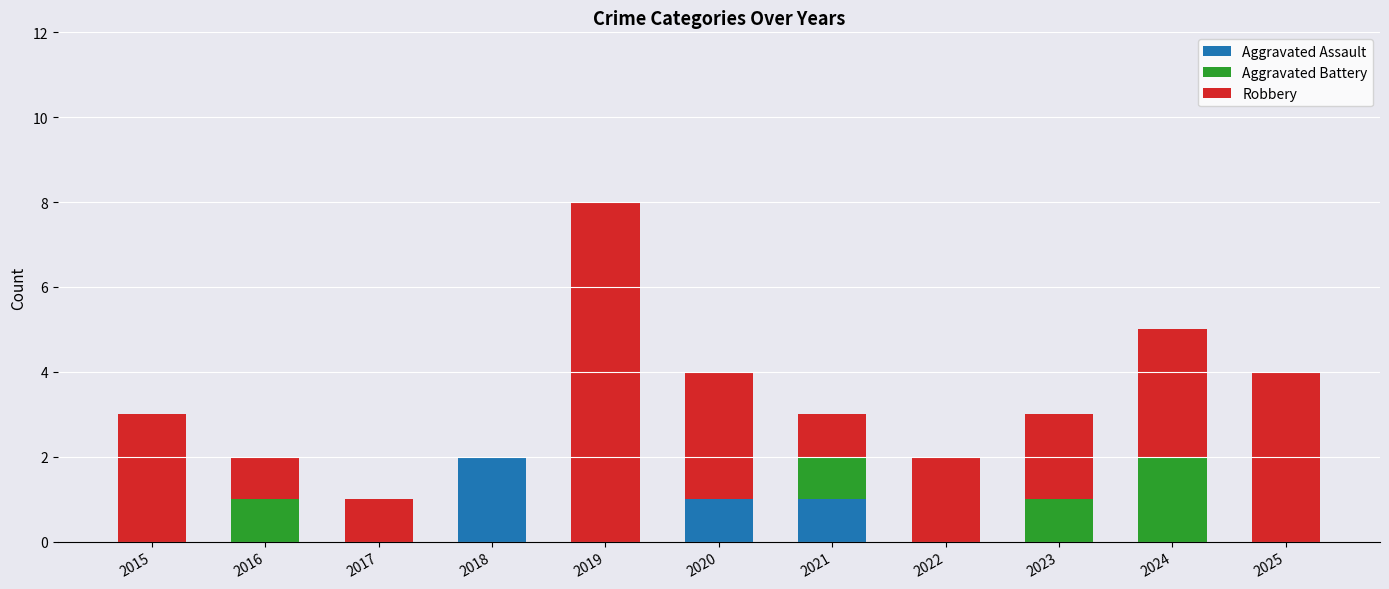

At which category is the sum across all series the highest?

2019